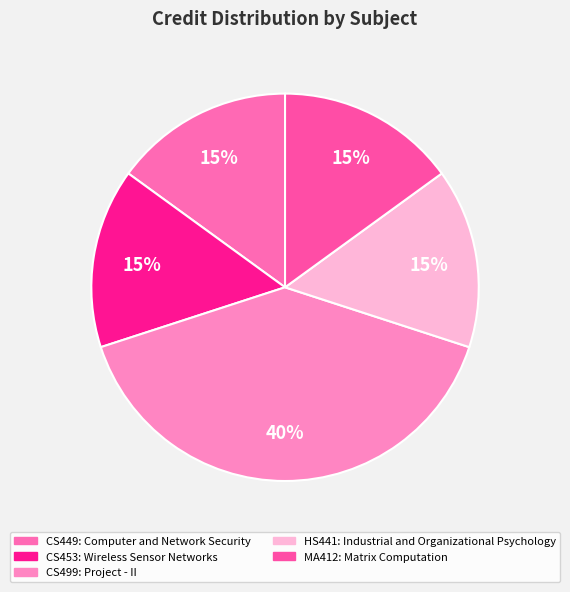

Count the number of slices in the pie.

5